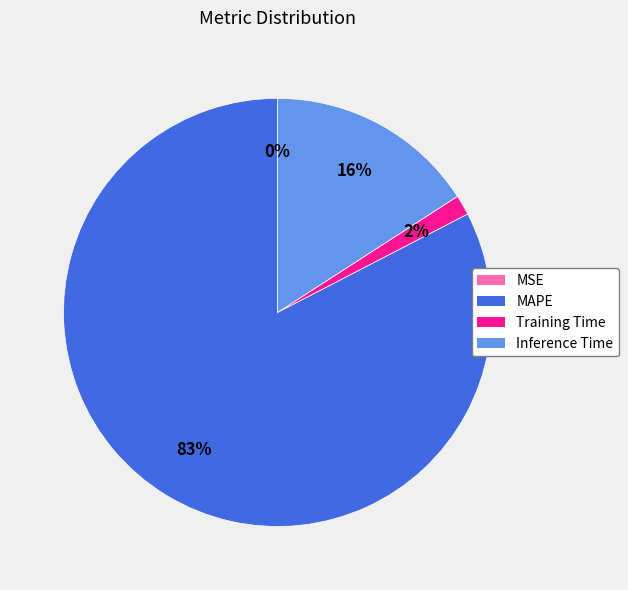

Between MAPE and Training Time, which is larger?

MAPE